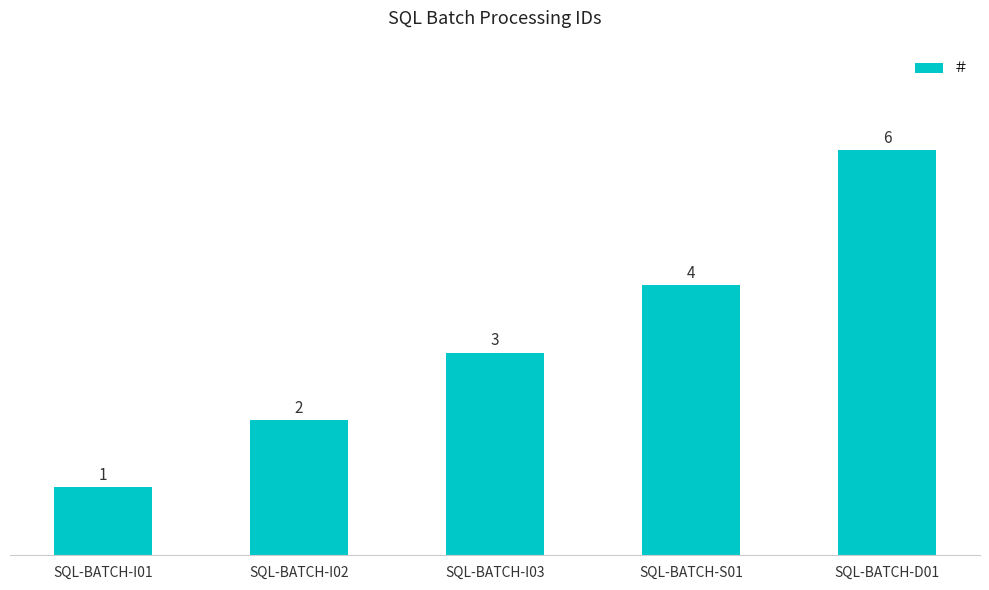

What is the change in value from SQL-BATCH-I01 to SQL-BATCH-I02?

+1